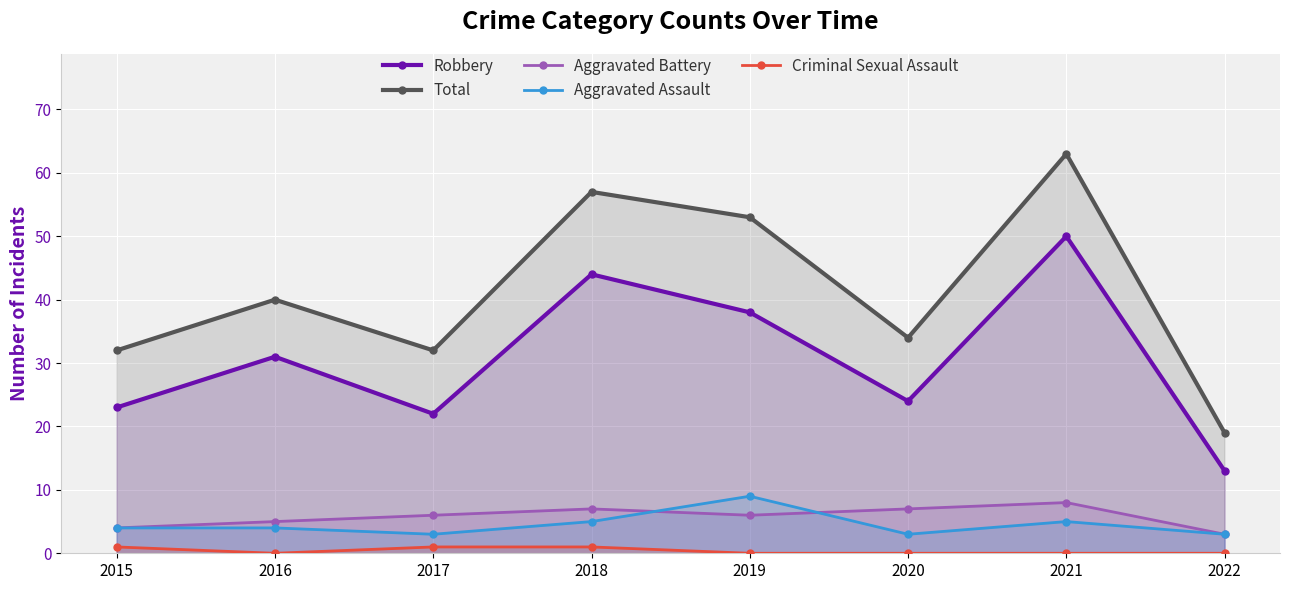

Is it true that Robbery equals 50 at 2016?

False